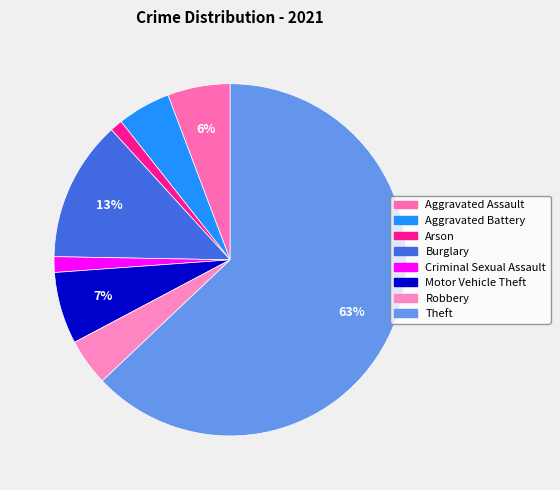

How many segments does this pie chart have?

8